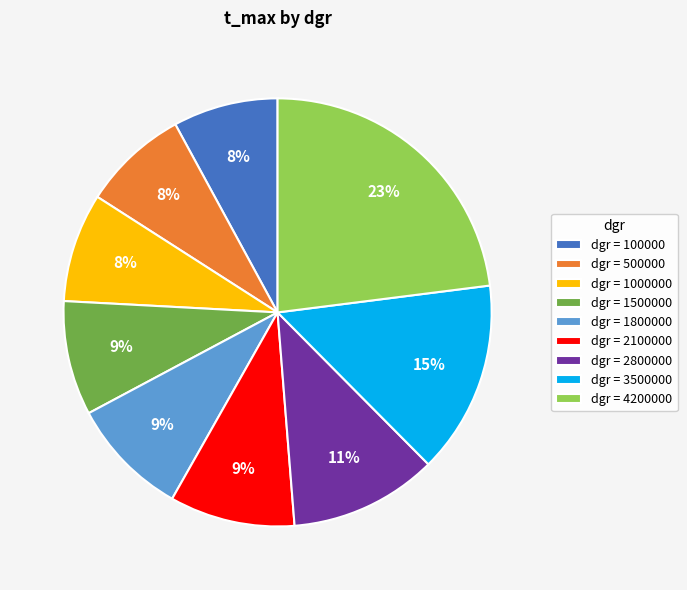

Is the sum of dgr = 500000 and dgr = 1000000 greater than half?

No